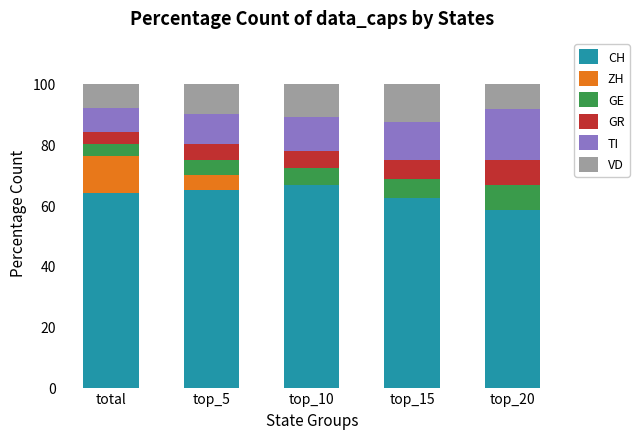

Reading right to left, transcribe the values for CH.

top_20=58.3	top_15=62.5	top_10=66.7	top_5=65.0	total=64.0